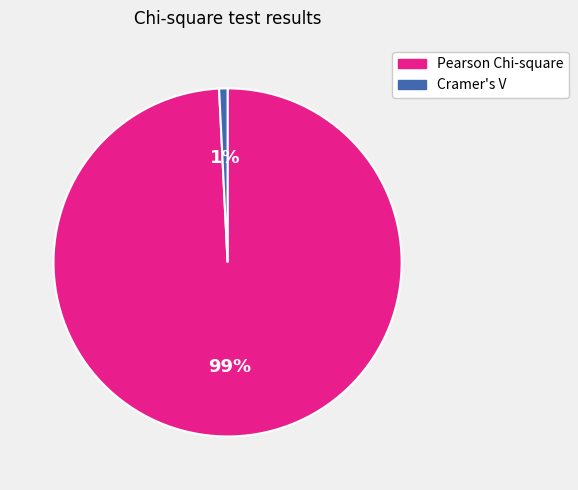

What is the smallest slice in the pie chart?

Cramer's V